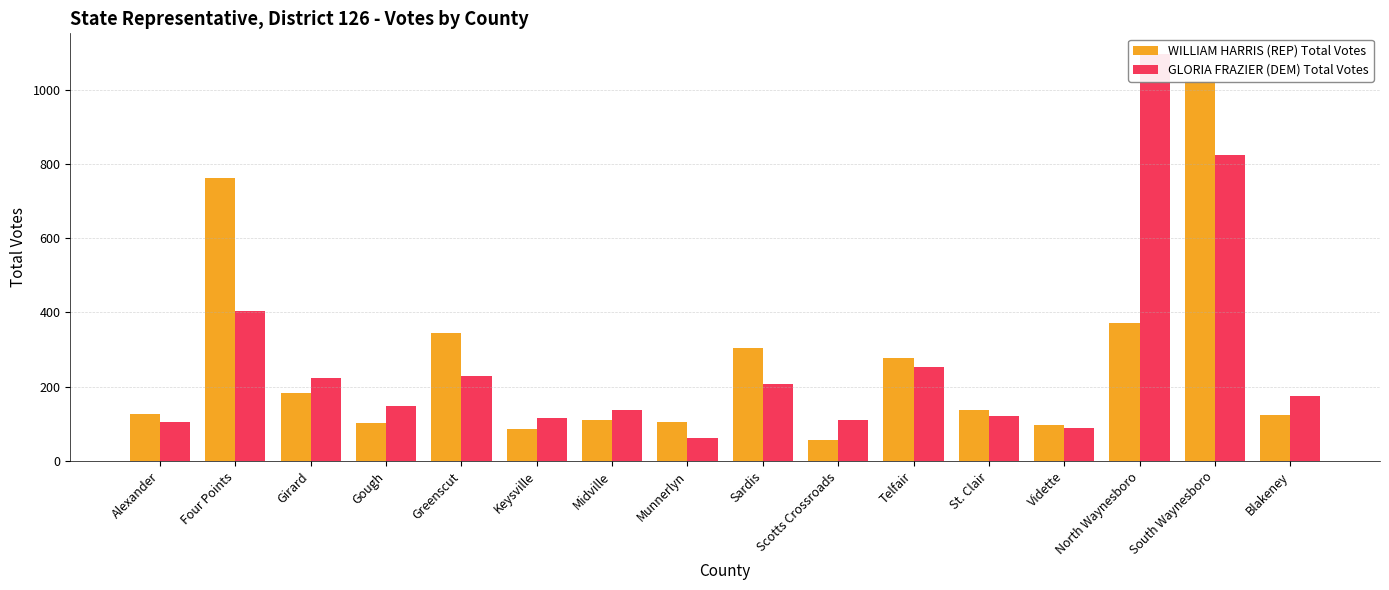

What is the difference between the maximum and minimum values in the WILLIAM HARRIS (REP) Total Votes series?

968